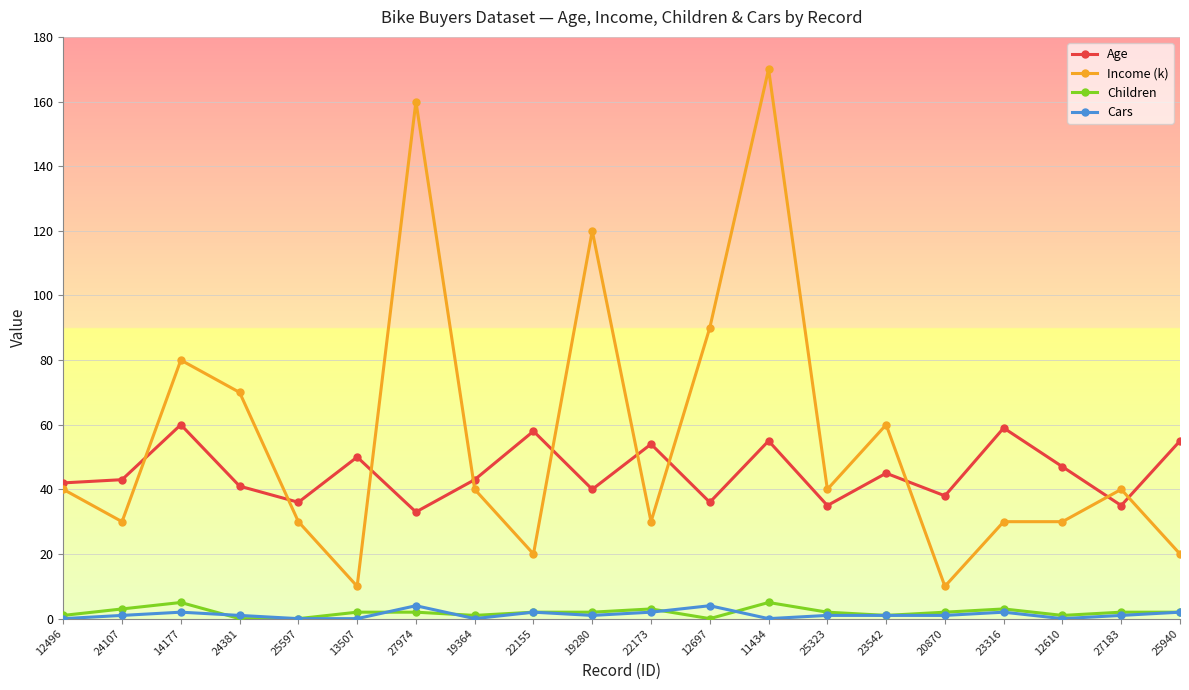

Reading left to right, list all the values displayed in this chart.

Age: 42	43	60	41	36	50	33	43	58	40	54	36	55	35	45	38	59	47	35	55
Income (k): 40	30	80	70	30	10	160	40	20	120	30	90	170	40	60	10	30	30	40	20
Children: 1	3	5	0	0	2	2	1	2	2	3	0	5	2	1	2	3	1	2	2
Cars: 0	1	2	1	0	0	4	0	2	1	2	4	0	1	1	1	2	0	1	2